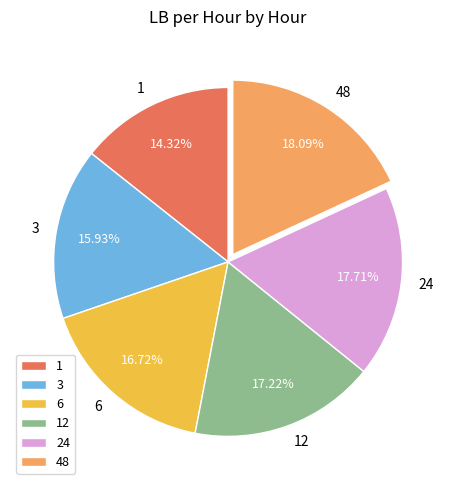

What is the ratio of the value at 48 to the value at 3?

1.1